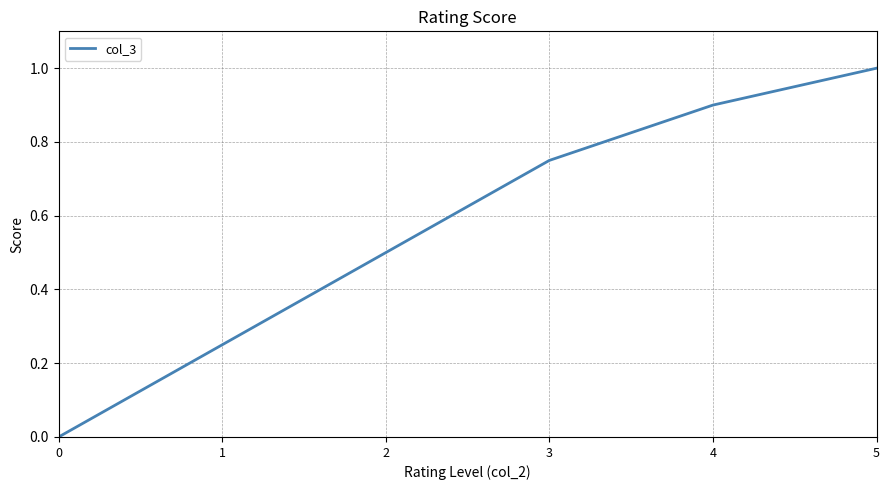

Read the value at 5.

1.0